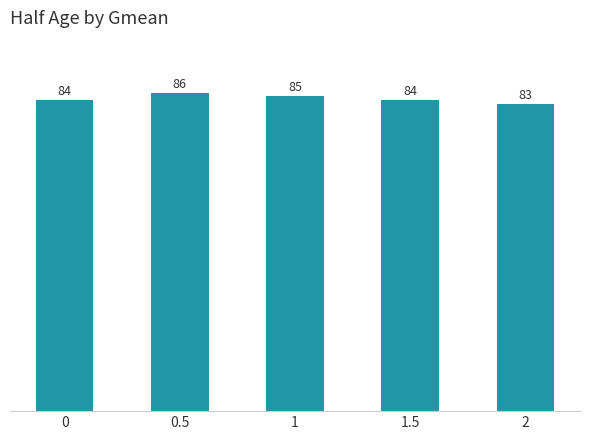

What is the change in value from 0.5 to 2?

-3